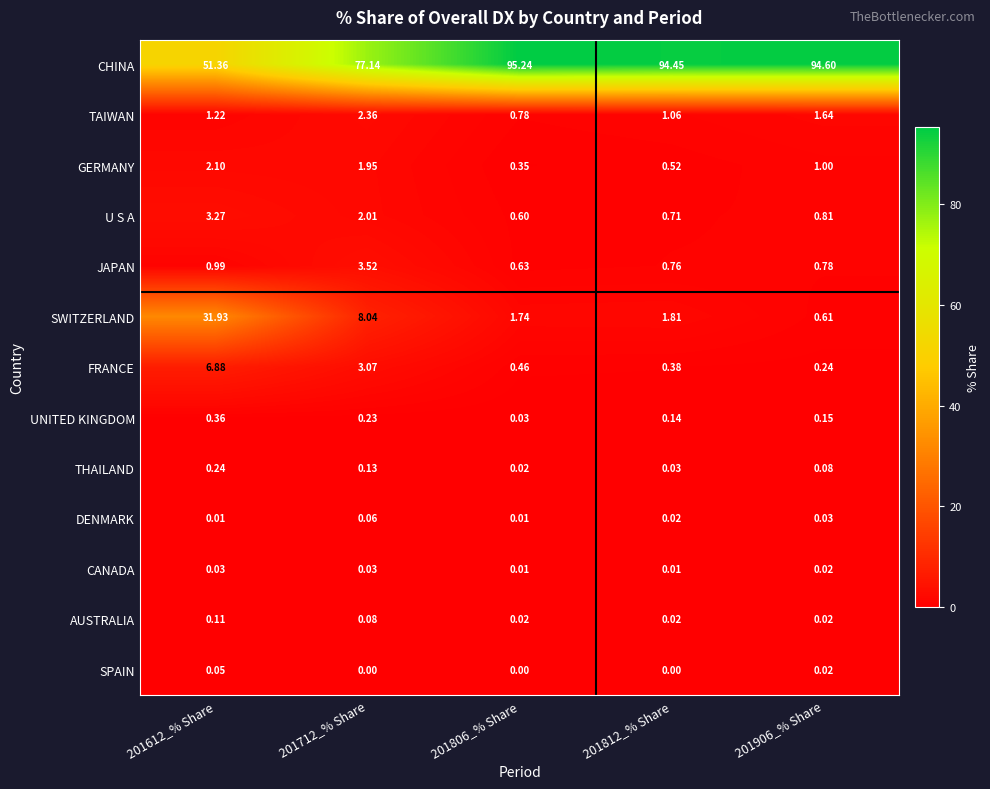

Is the value of SWITZERLAND at 201712_% Share greater than the value of U S A at 201712_% Share?

Yes